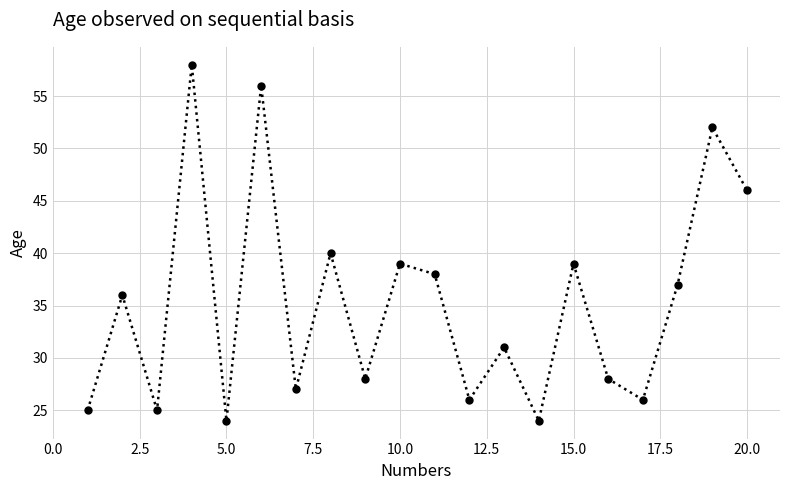

Reading left to right, what are all the values shown in this chart?

25	36	25	58	24	56	27	40	28	39	38	26	31	24	39	28	26	37	52	46